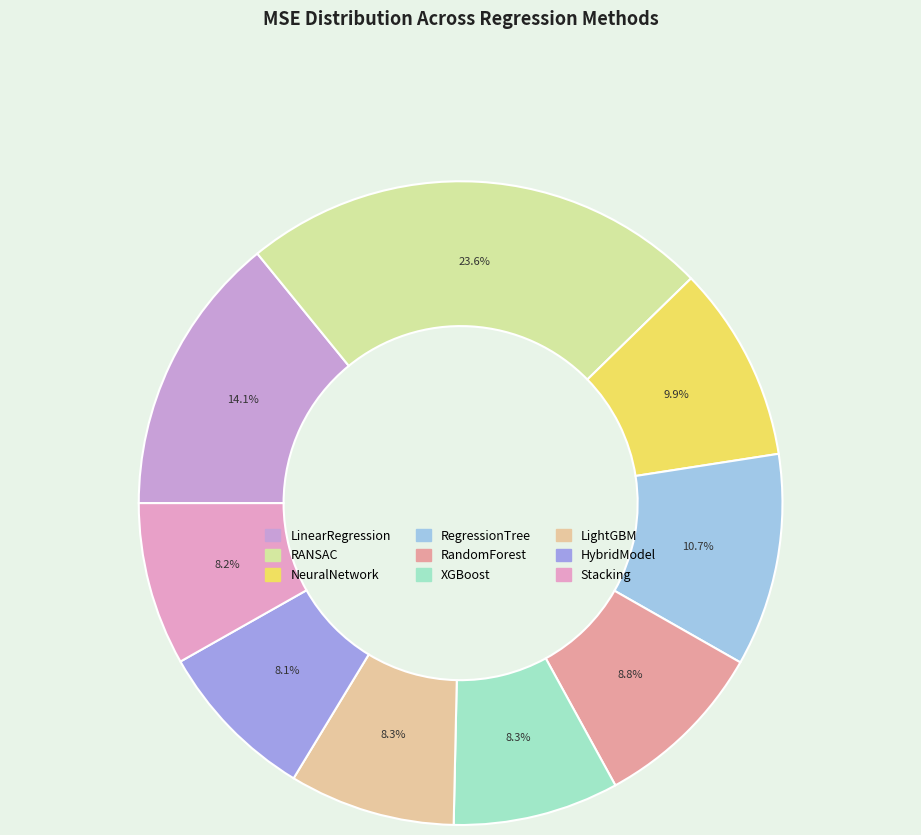

To the nearest percent, what percentage of the pie is NeuralNetwork?

10%